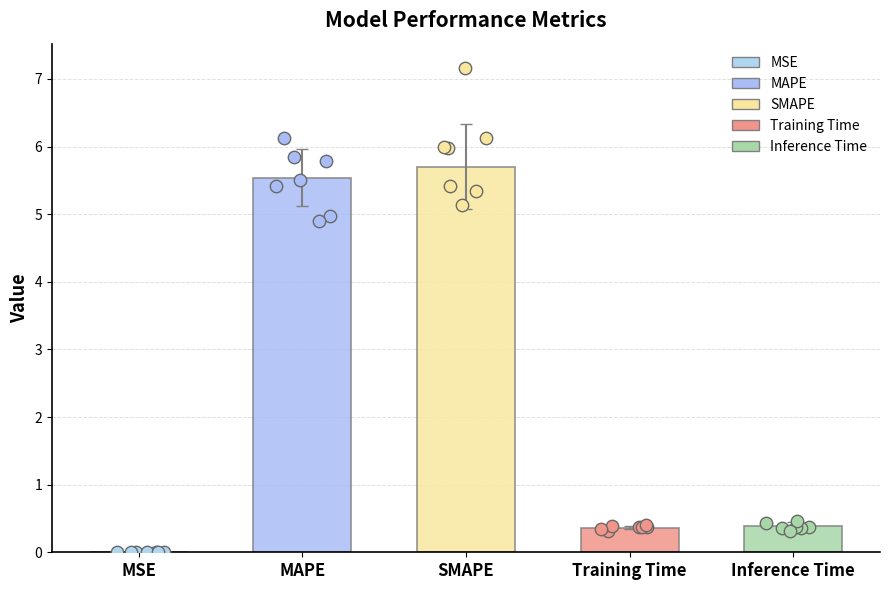

What is the change in value from MAPE to Inference Time?

-5.1